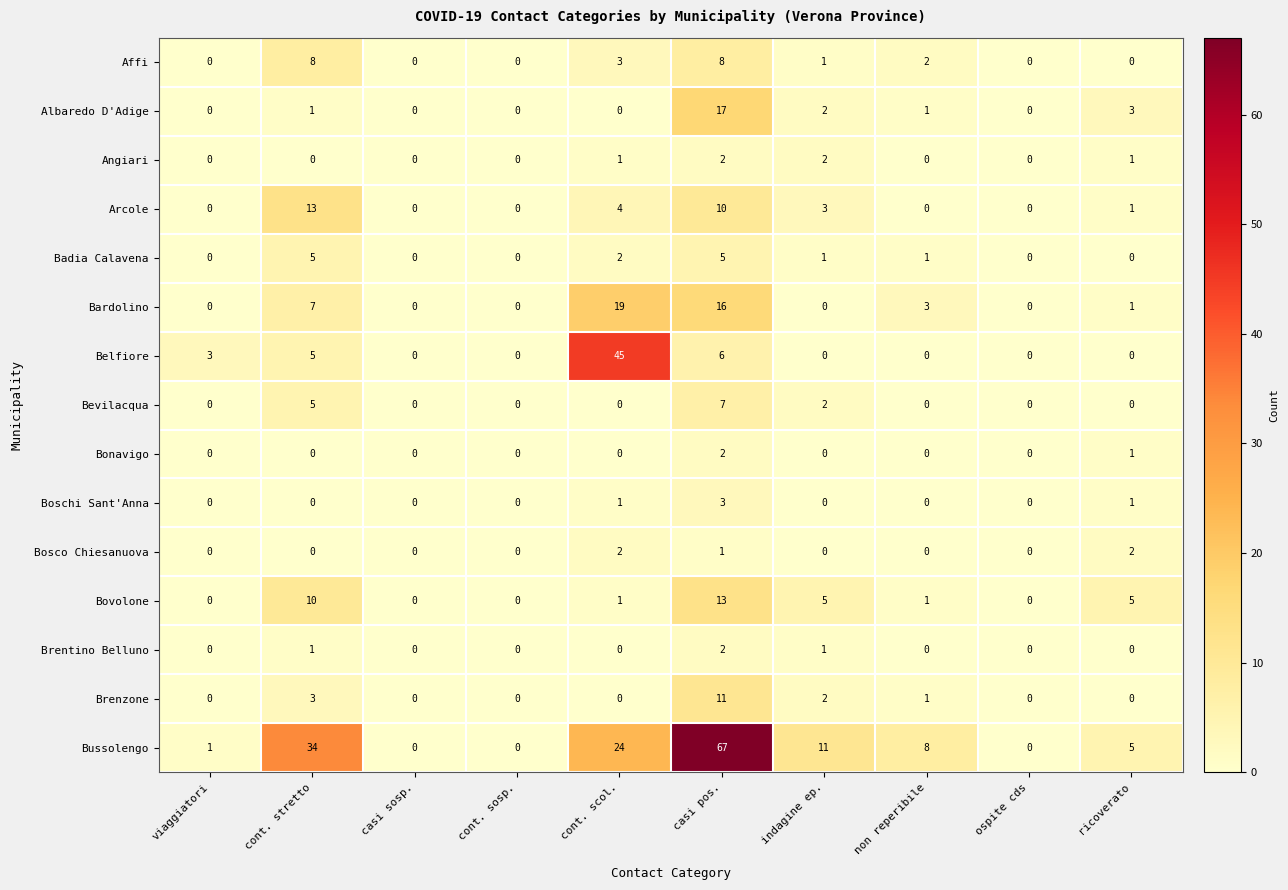

Which series changed the most between cont. scol. and ricoverato?

Belfiore